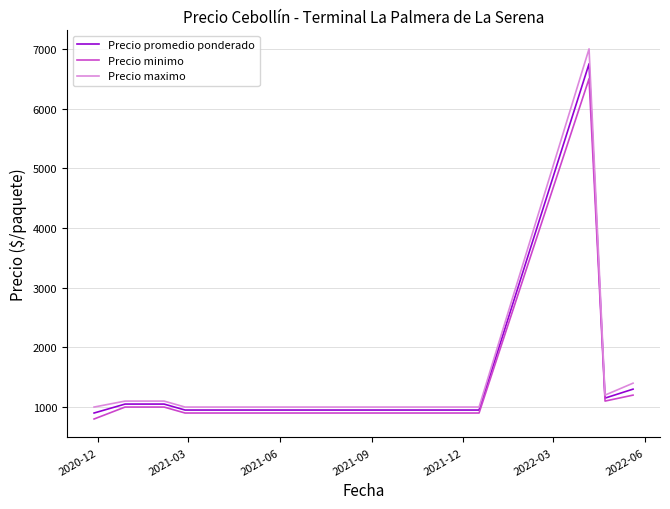

What is the sum of all Precio promedio ponderado values?

25600